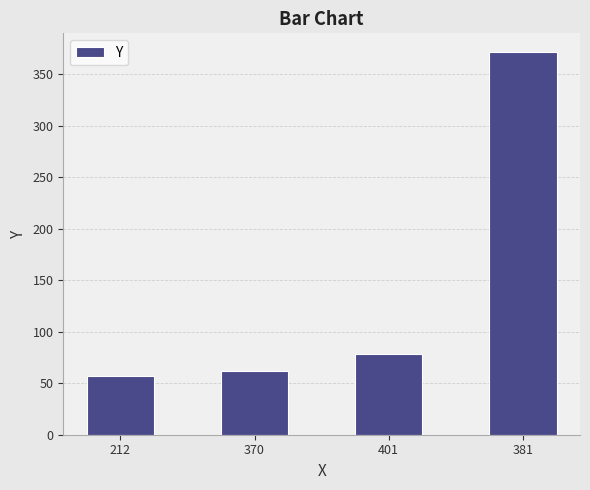

Does the chart contain stacked bars?

No